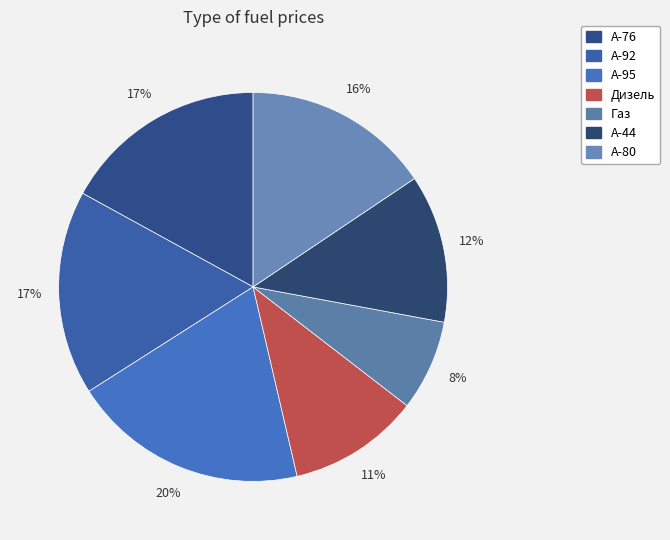

To the nearest percent, what is the average slice percentage?

14%